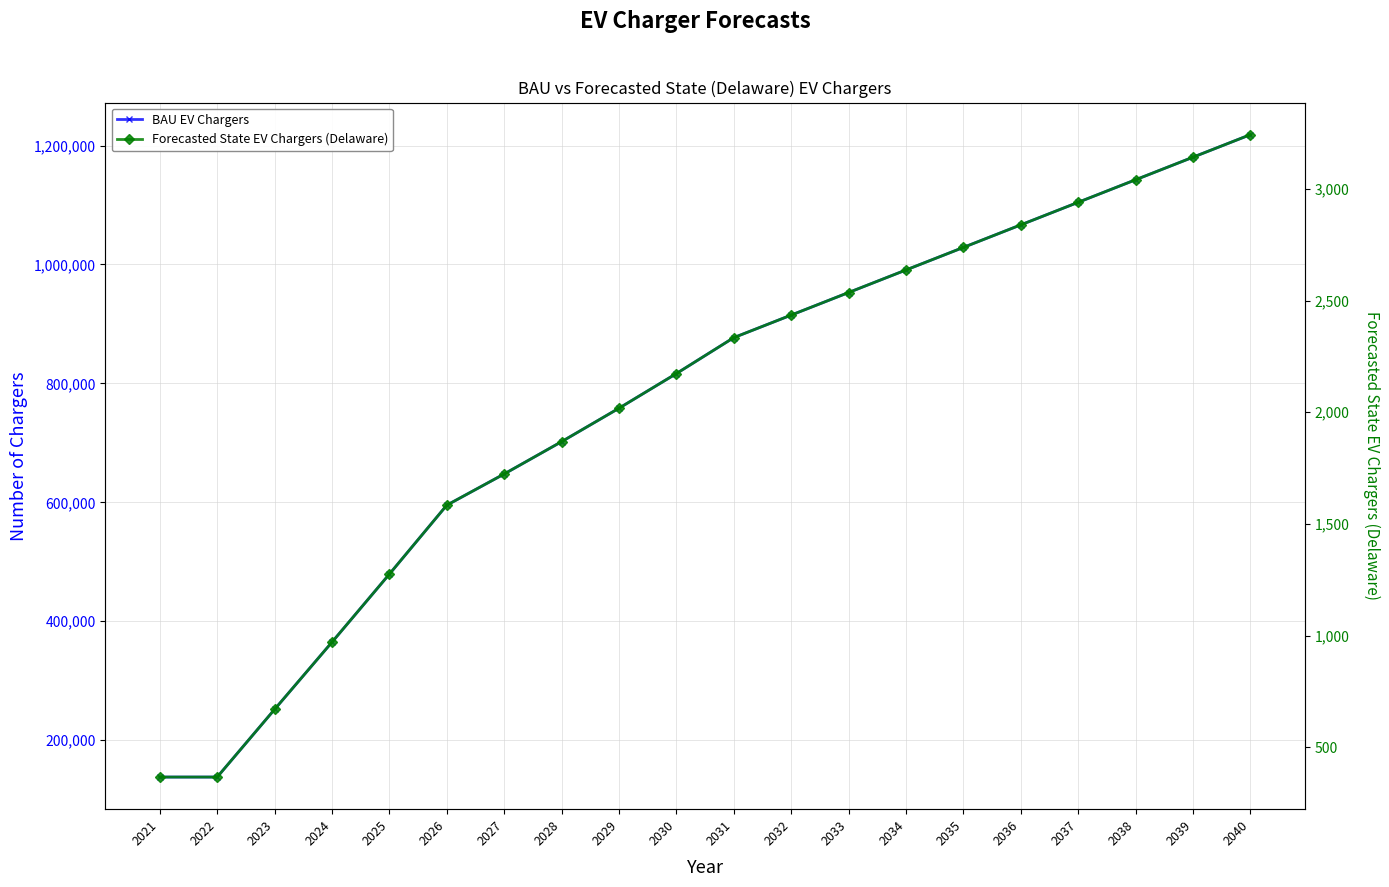

True or false: BAU EV Chargers has a value of 364830.0 at 2024.

True